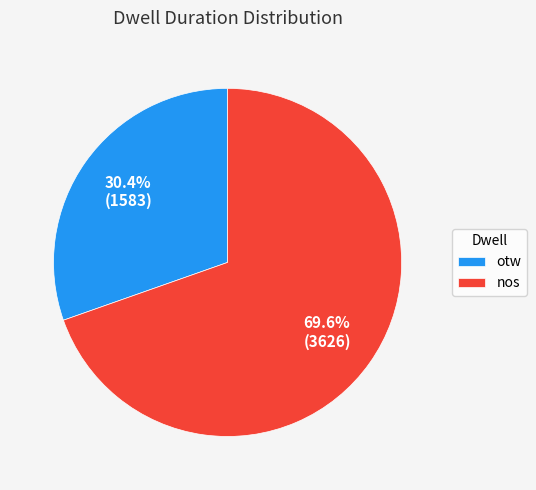

Which slice represents more than half of the pie?

nos